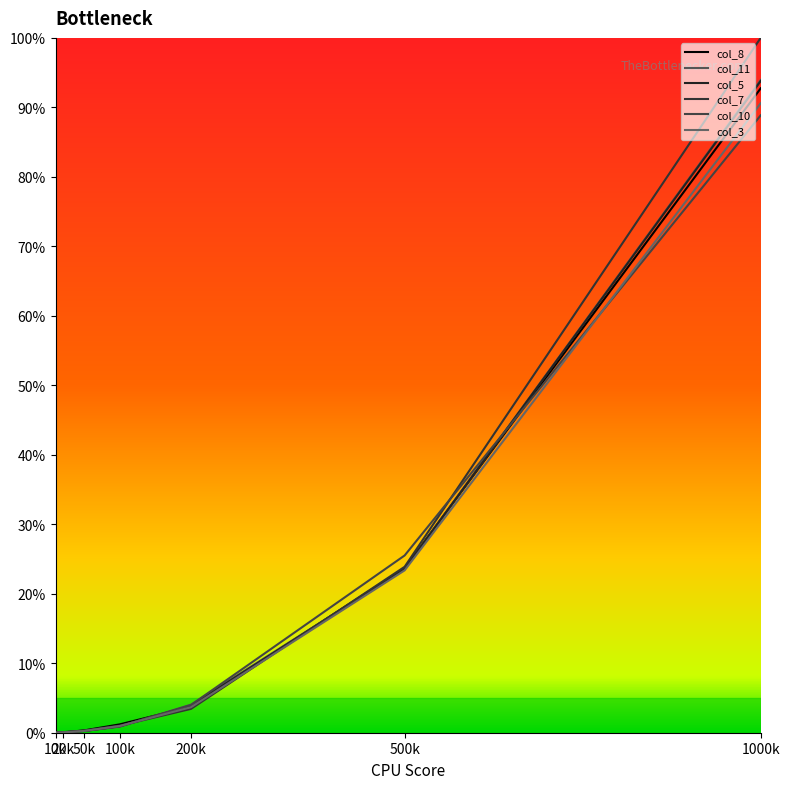

How many times do col_7 and col_10 cross each other?

2